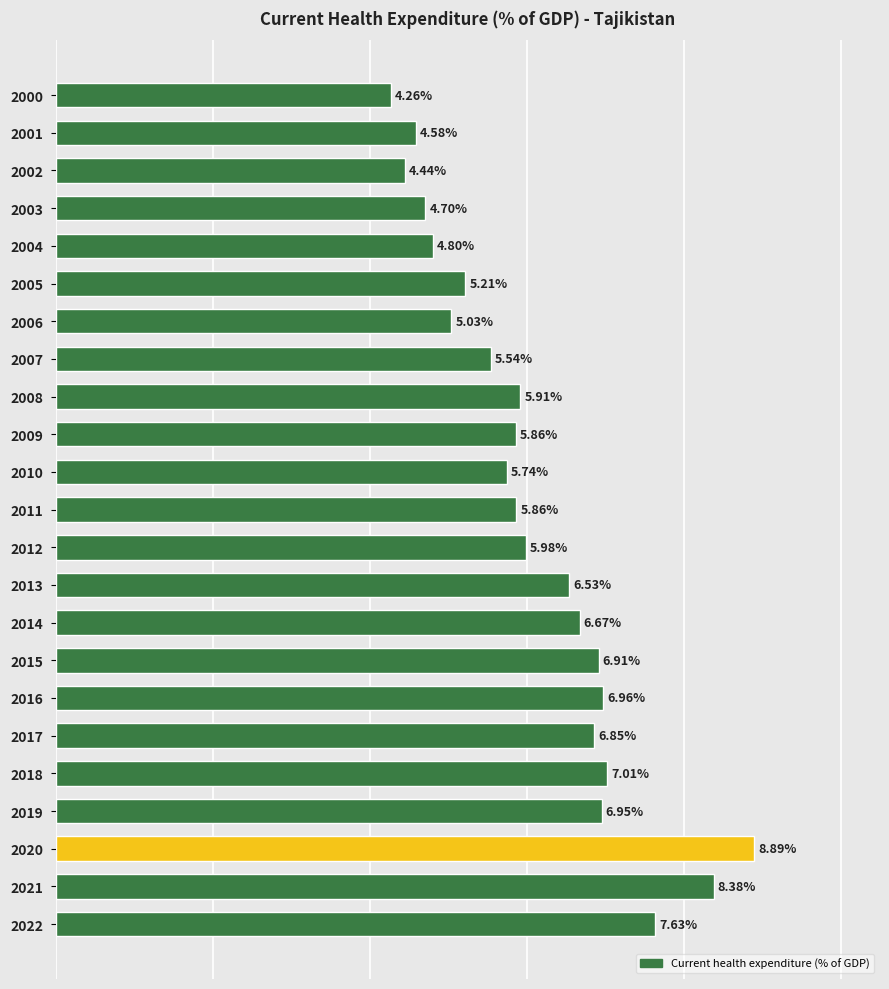

Are the bars horizontal?

Yes